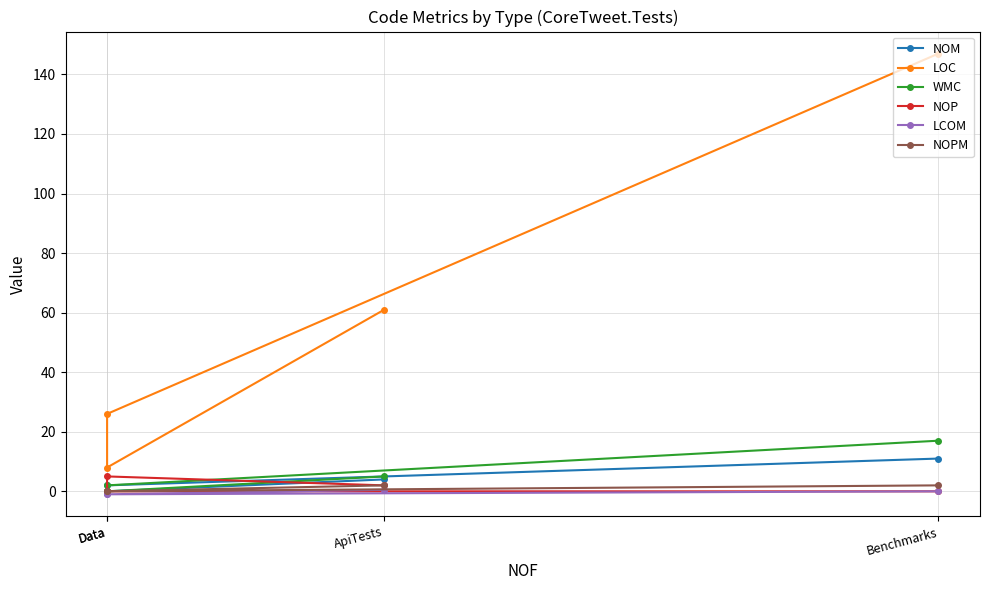

The value of LOC at ApiTests is 61.0. True or false?

True